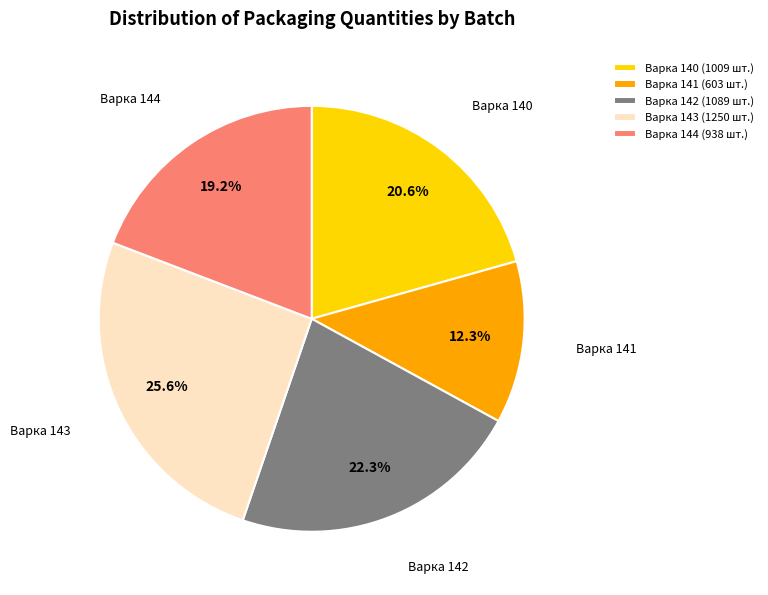

Count the number of slices in the pie.

5